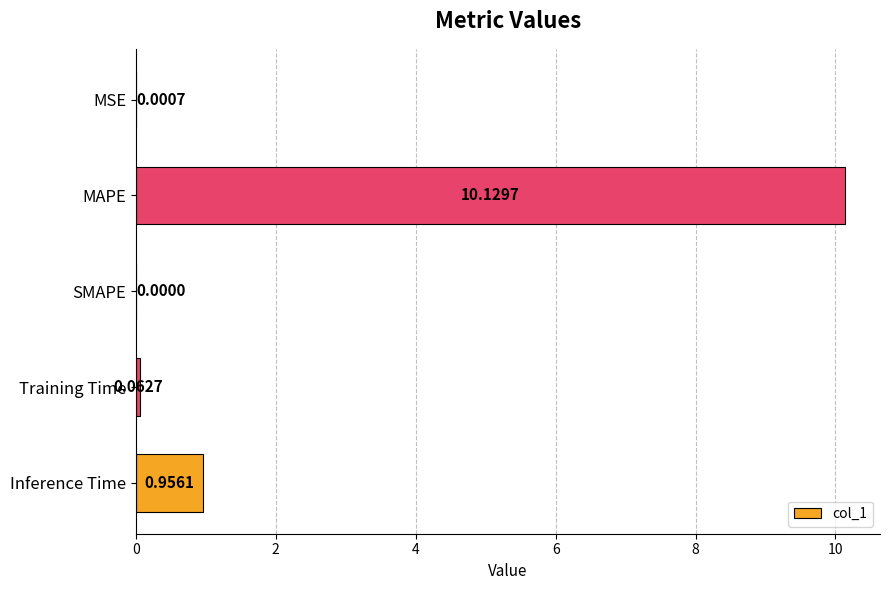

What is the change in value from MSE to MAPE?

+10.1